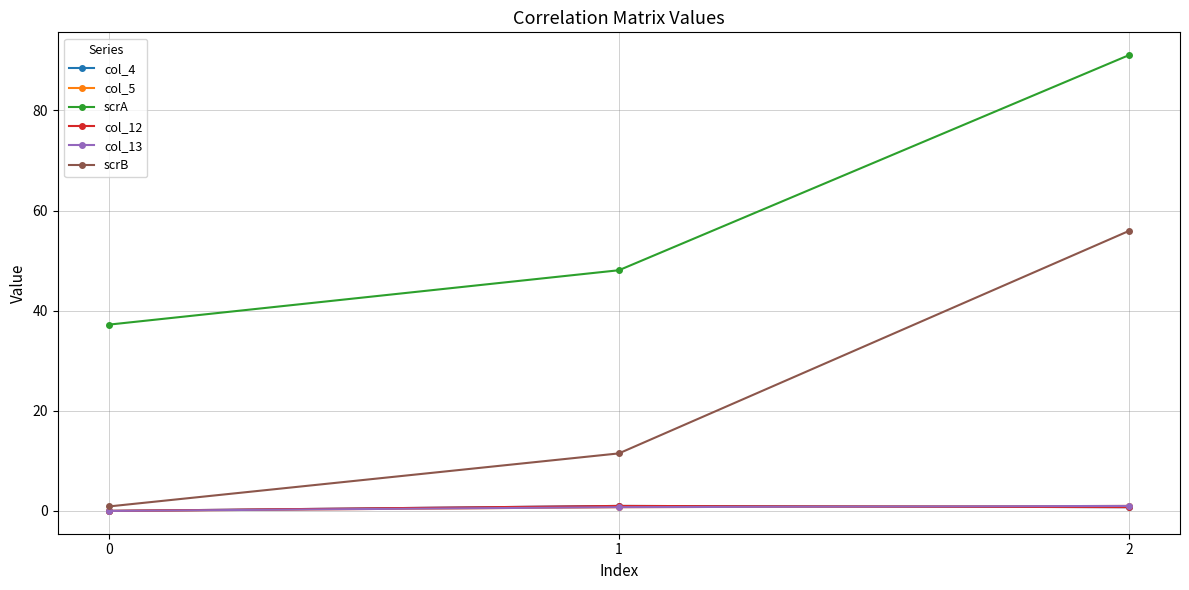

Is this an area chart (filled region under the line)?

No